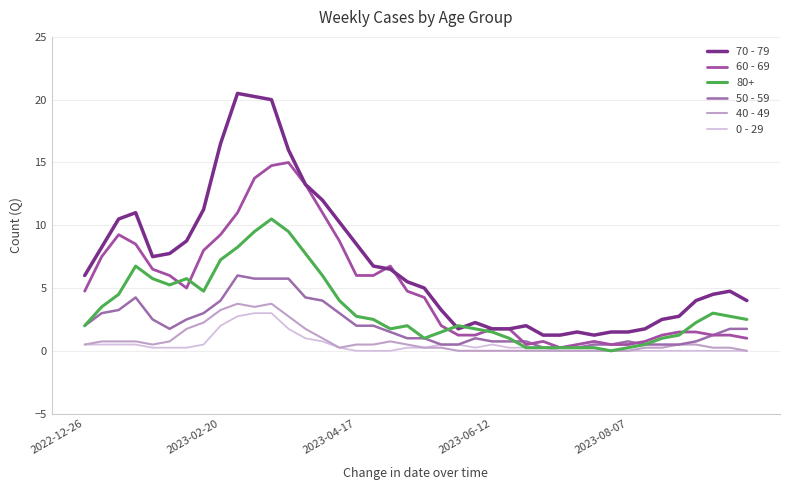

Is this an area chart (filled region under the line)?

No